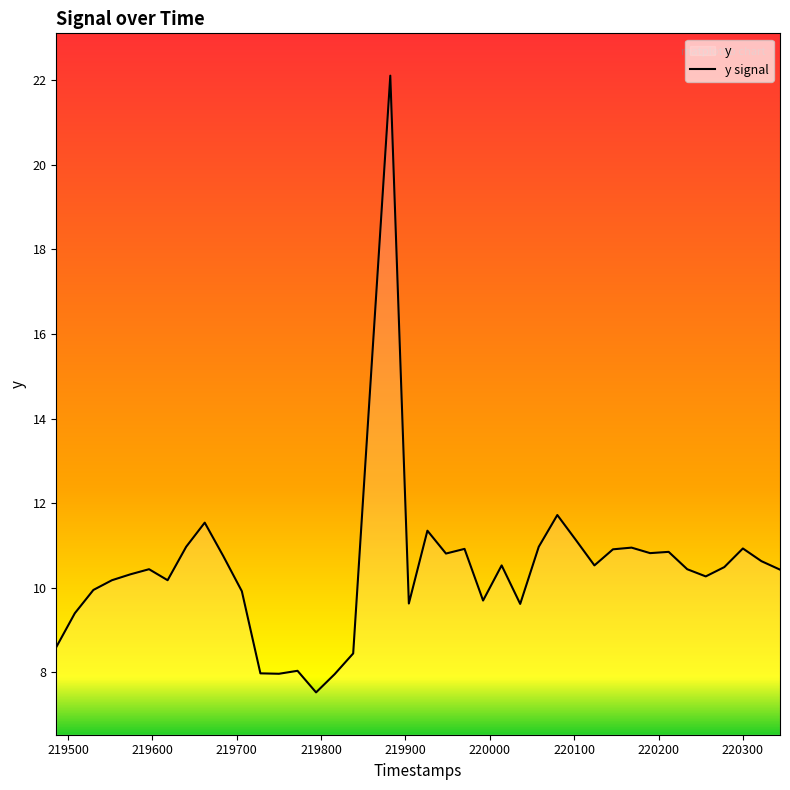

How many values are below 10?

13